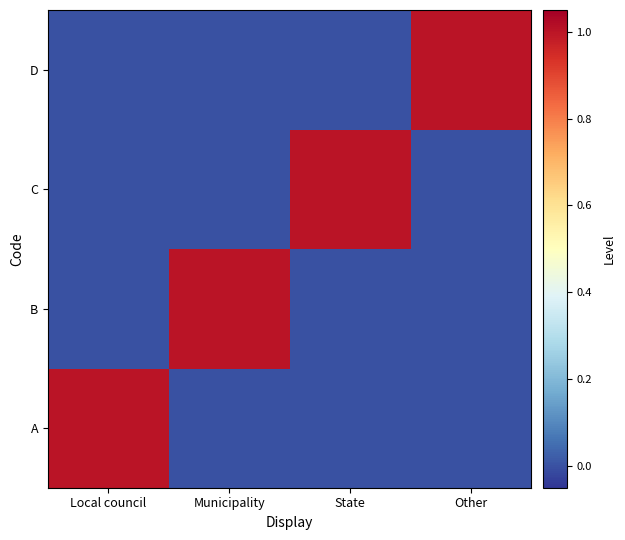

Reading right to left, transcribe all the data shown in this chart.

A: Other=0	State=0	Municipality=0	Local council=1
B: Other=0	State=0	Municipality=1	Local council=0
C: Other=0	State=1	Municipality=0	Local council=0
D: Other=1	State=0	Municipality=0	Local council=0